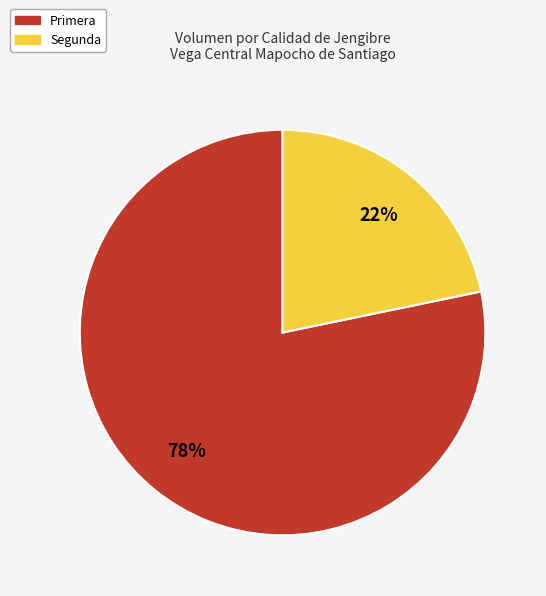

To the nearest percent, what is the difference between the largest and smallest slice percentages?

56%